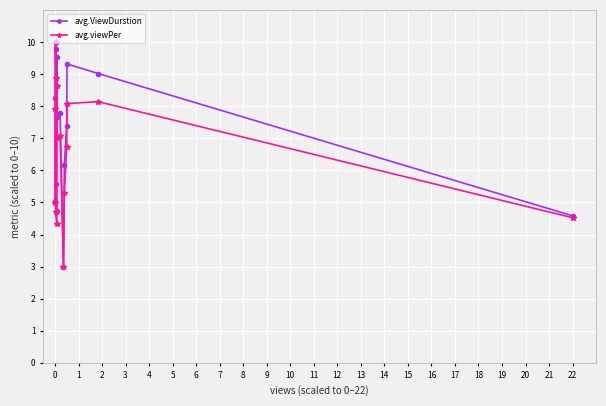

What is the value of the avg.ViewDurstion point at the 9th from the left?

7.8